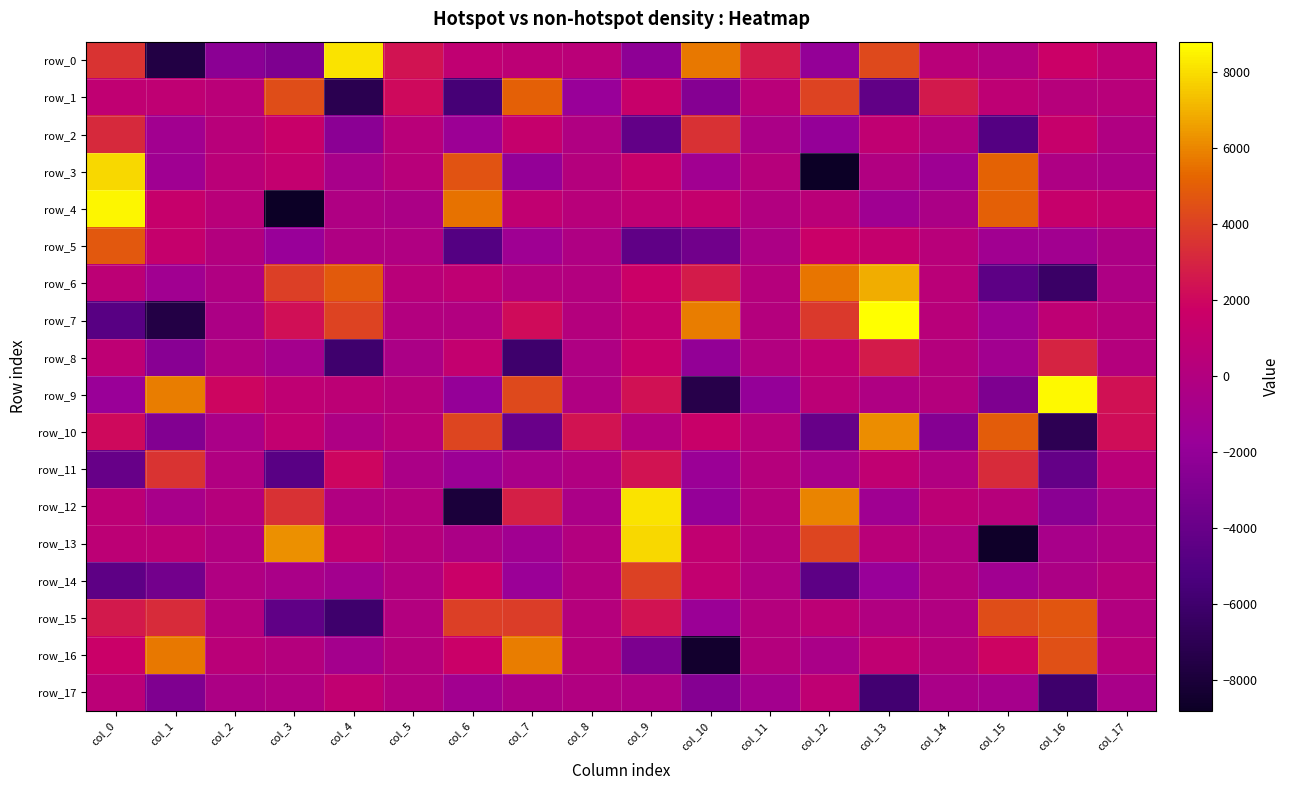

Where does the row_17 series first go above -360?

col_0